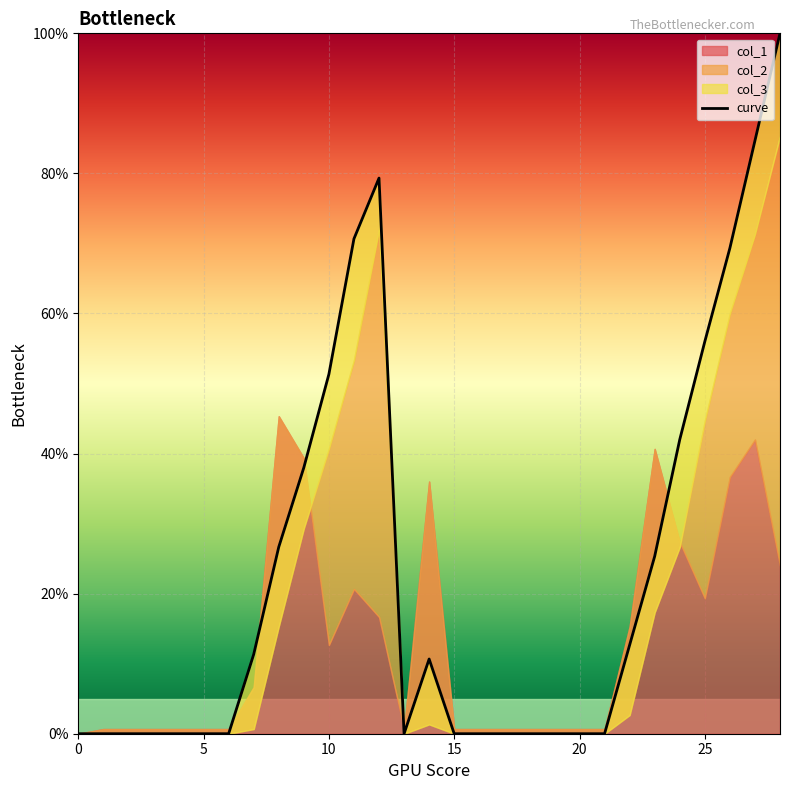

Does the chart display data point markers on the line(s)?

No